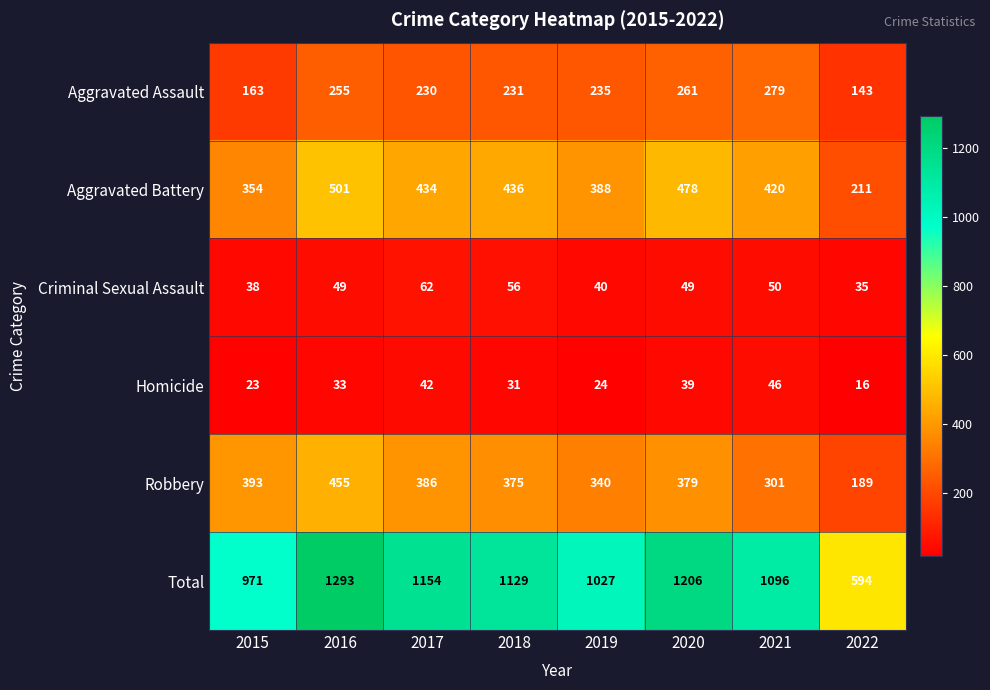

Between 2017 and 2019, which series saw the biggest shift?

Total